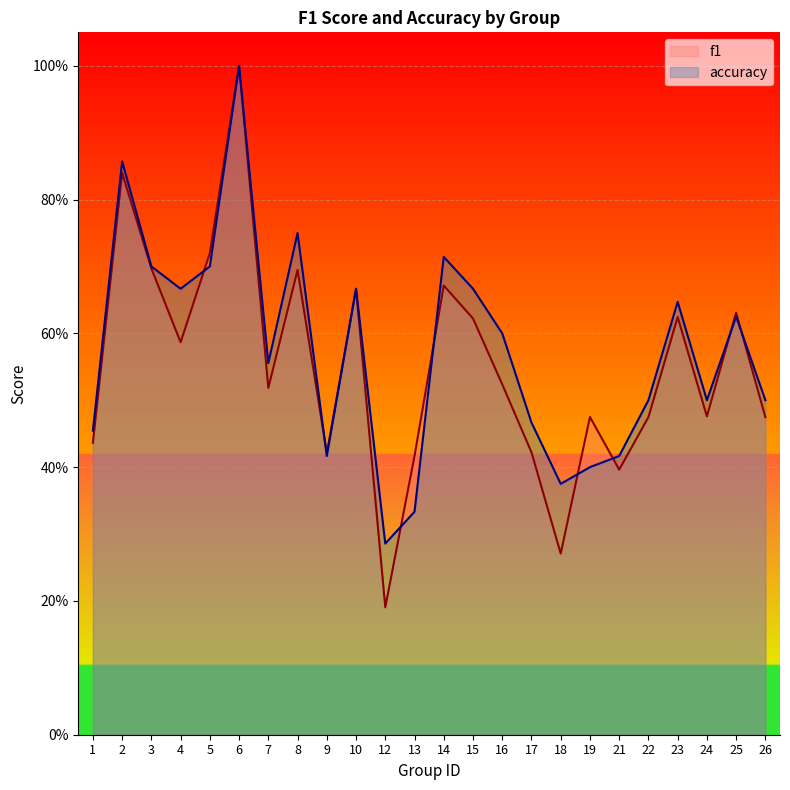

At which category does accuracy reach its first local peak?

2